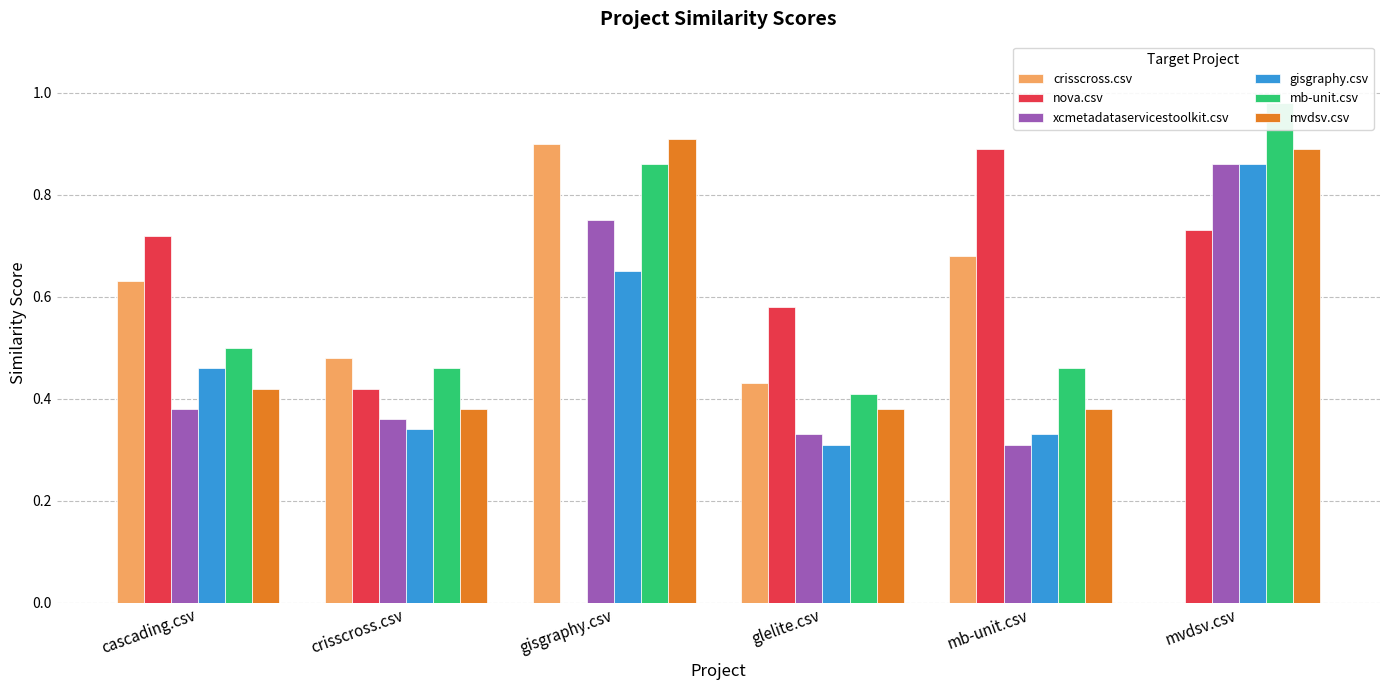

Which label corresponds to the largest value in the chart?

mvdsv.csv